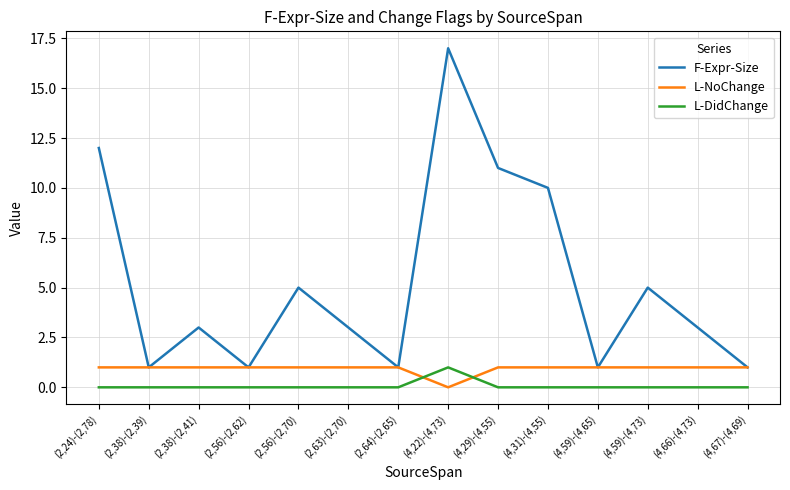

Rank the series by their average value, from highest to lowest.

F-Expr-Size, L-NoChange, L-DidChange